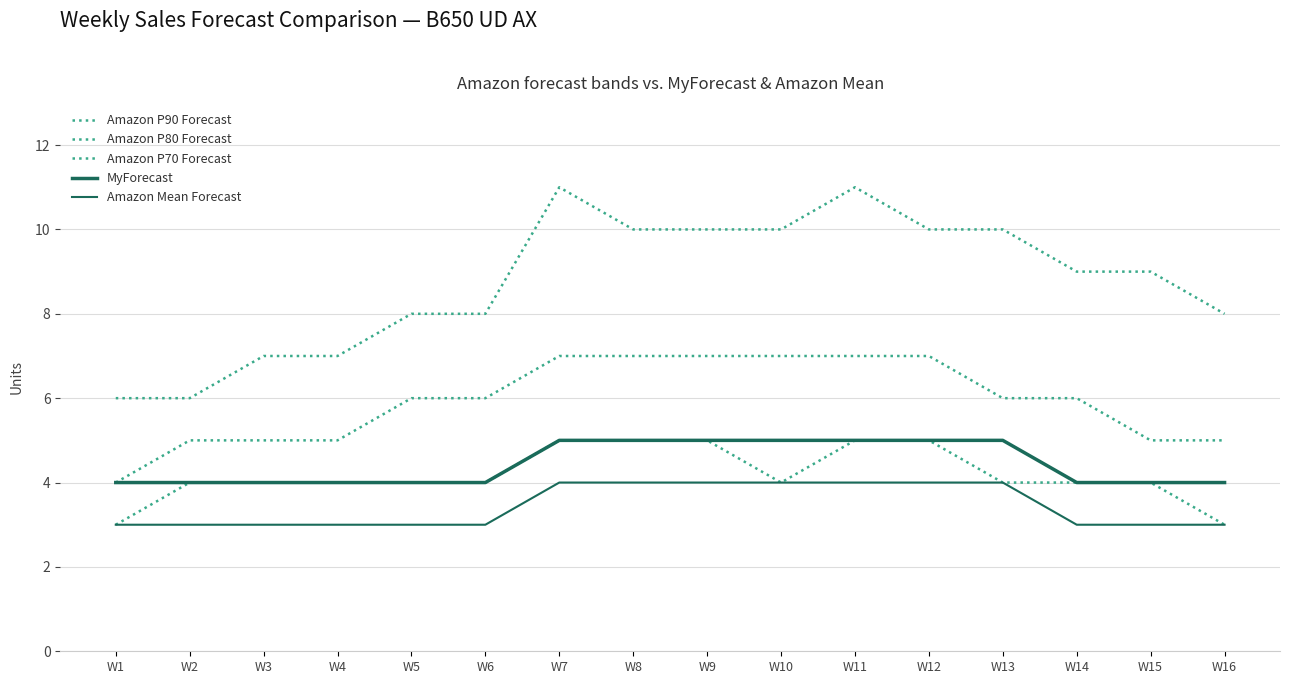

True or false: Amazon Mean Forecast and Amazon P80 Forecast intersect in this chart.

False